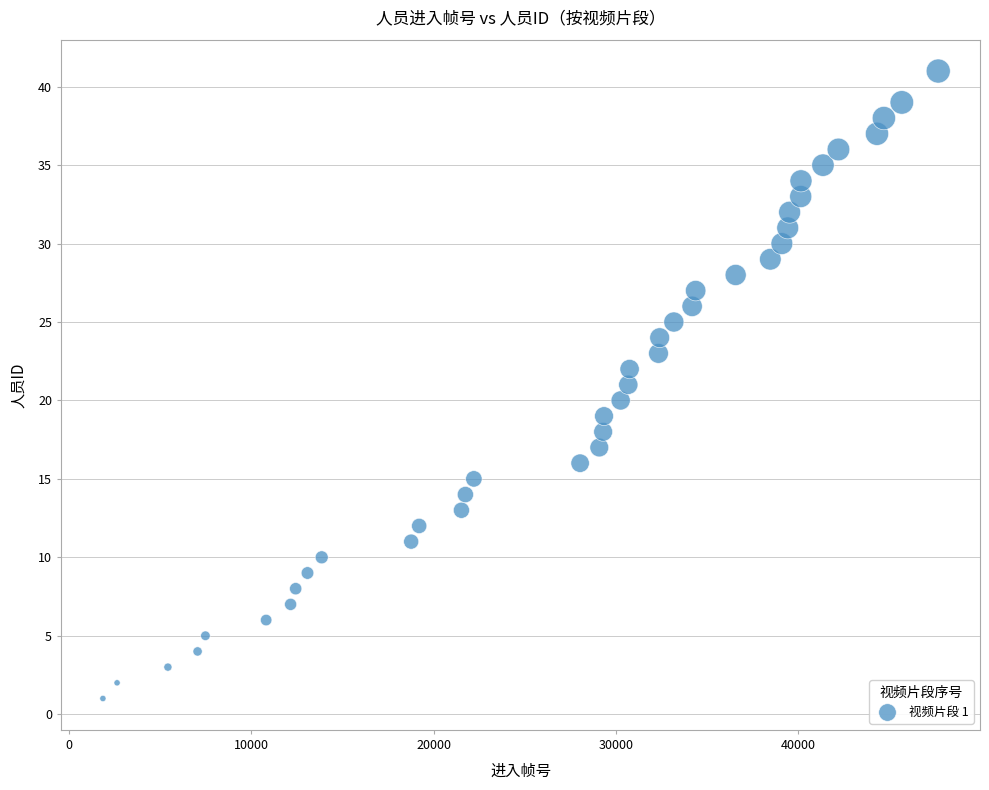

What is the range of X values (max minus min)?

45851